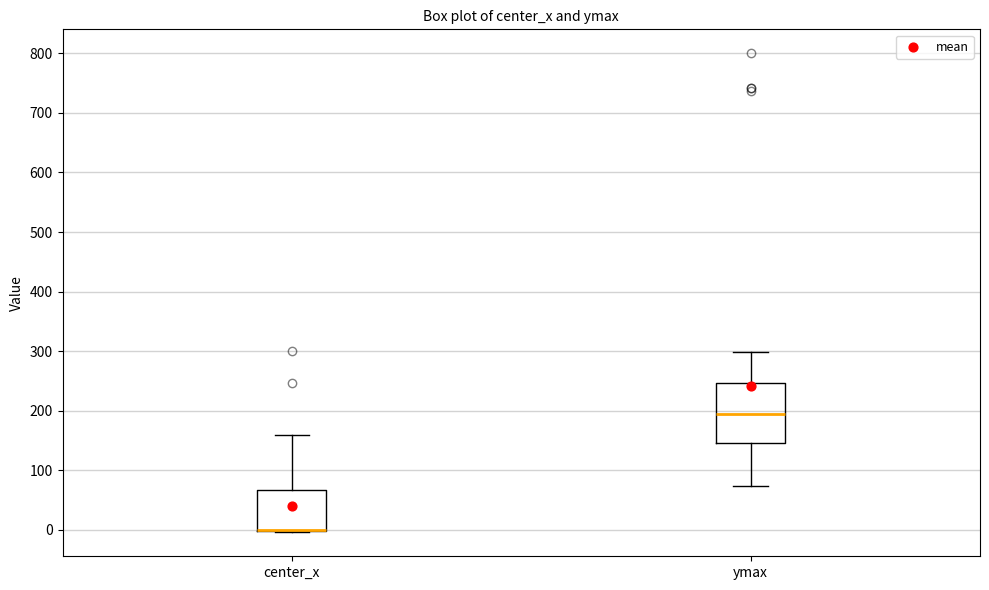

Where is the lower edge of the box for center_x on the y-axis? The values are not printed on the chart, so give them approximately, as read against the axis.

0